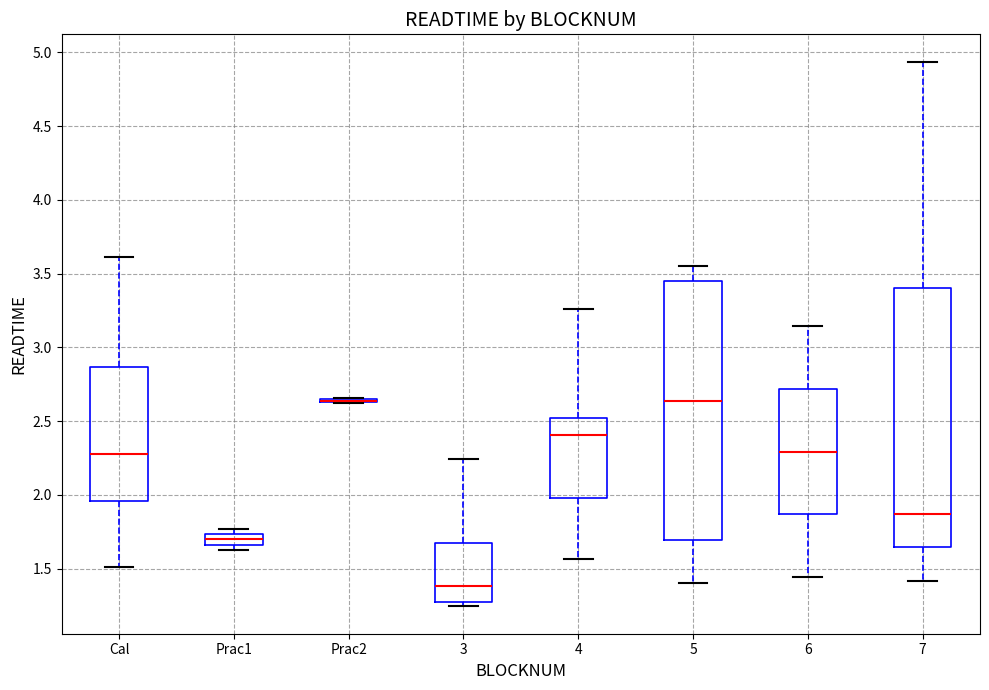

Where is the upper edge of the box for 3 on the y-axis? The values are not printed on the chart, so give them approximately, as read against the axis.

1.70